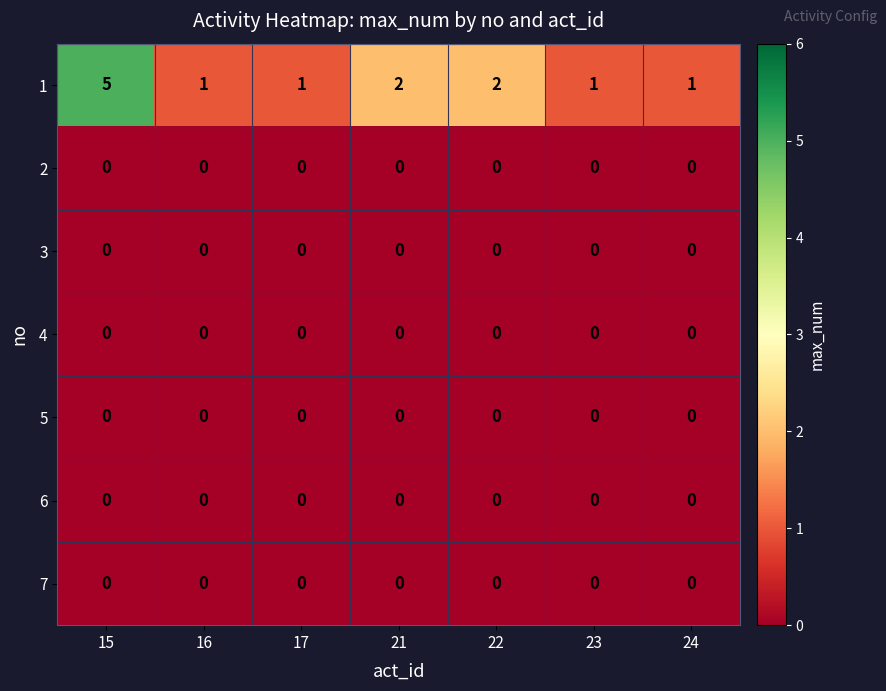

Which series has the widest spread of values?

1